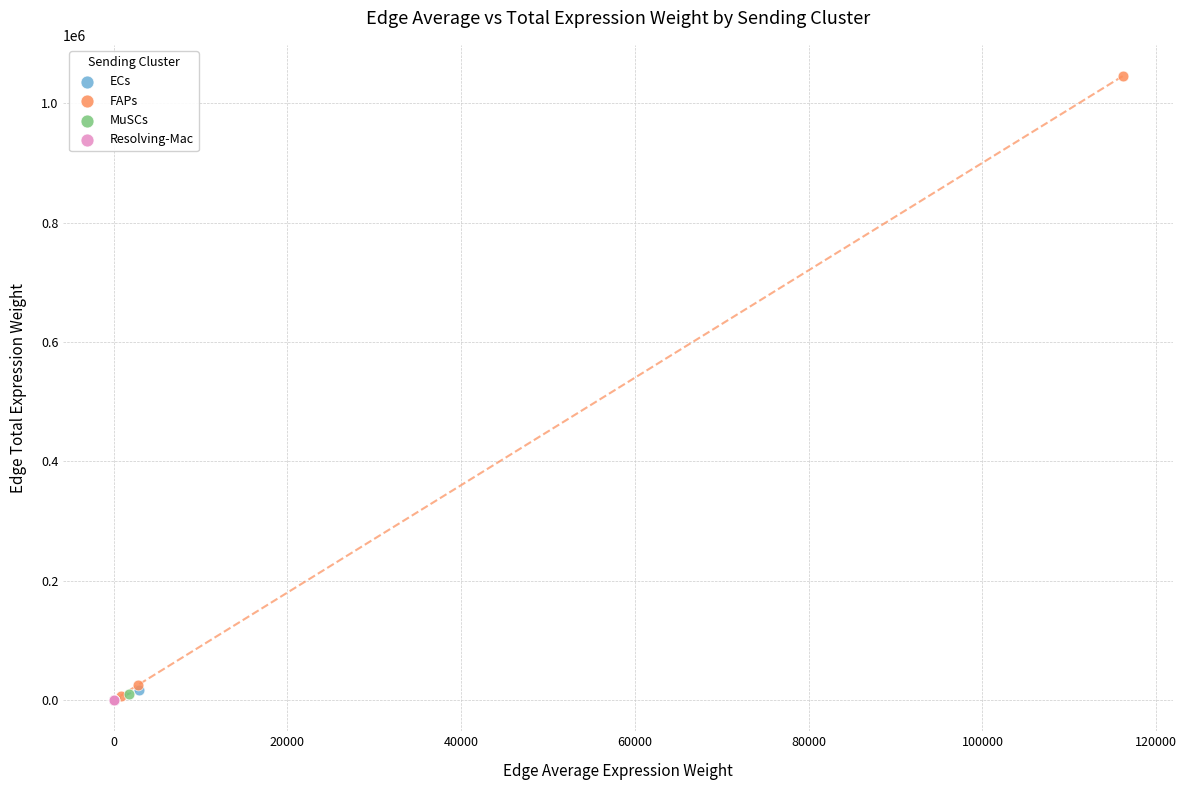

Which series has the widest spread of Y values?

FAPs